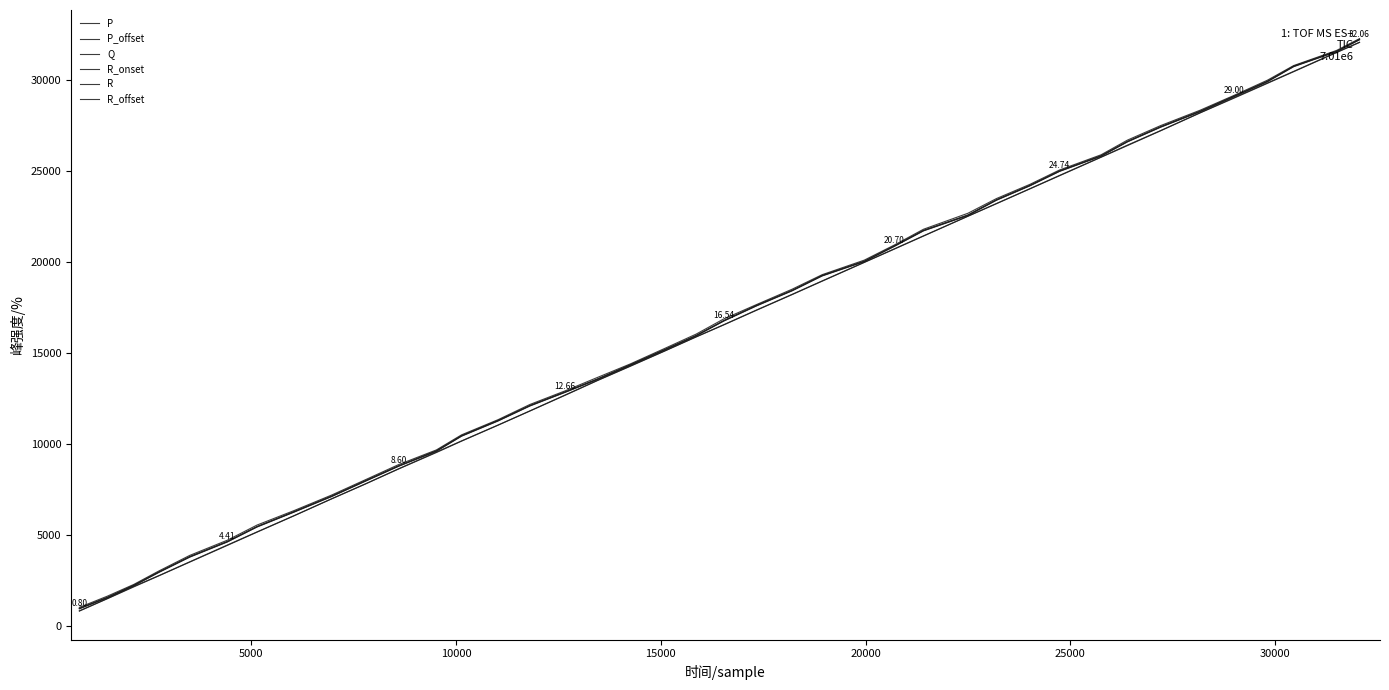

How many lines are shown in the chart?

6